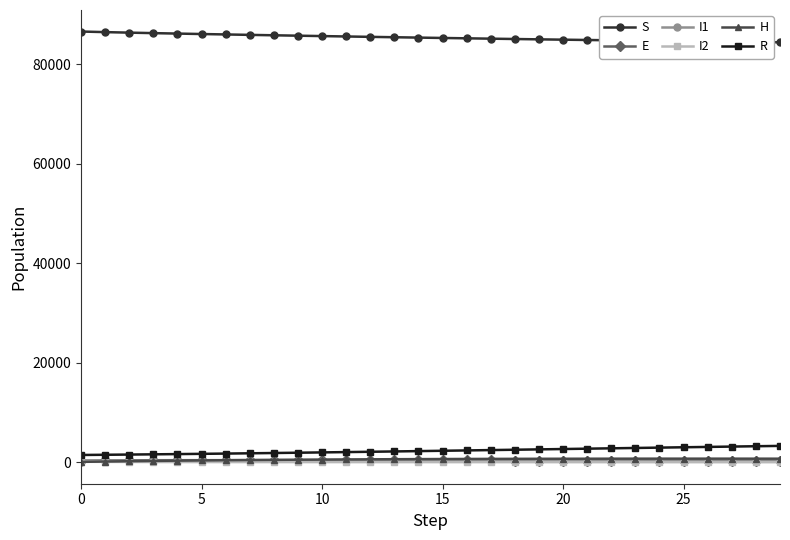

How many lines are shown in the chart?

6